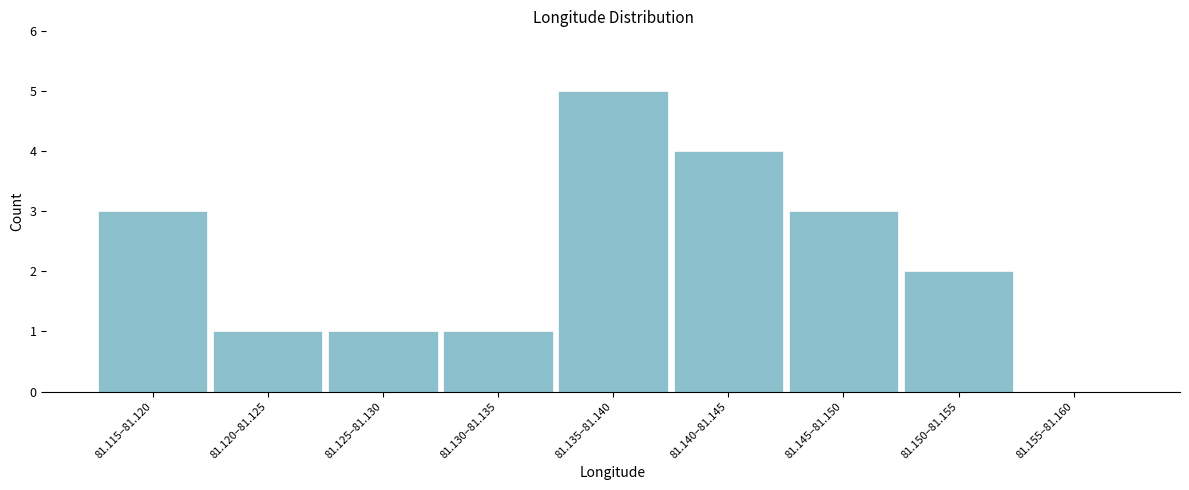

Reading left to right, list all the values displayed in this chart.

81.115–81.120=3	81.120–81.125=1	81.125–81.130=1	81.130–81.135=1	81.135–81.140=5	81.140–81.145=4	81.145–81.150=3	81.150–81.155=2	81.155–81.160=0